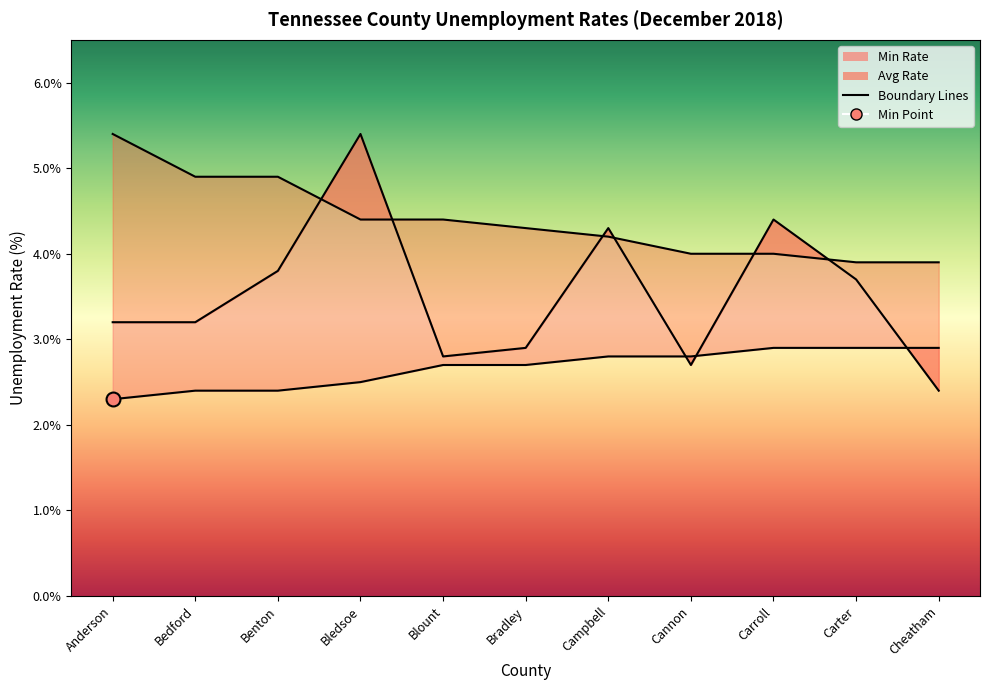

What is the greatest value displayed?

5.4